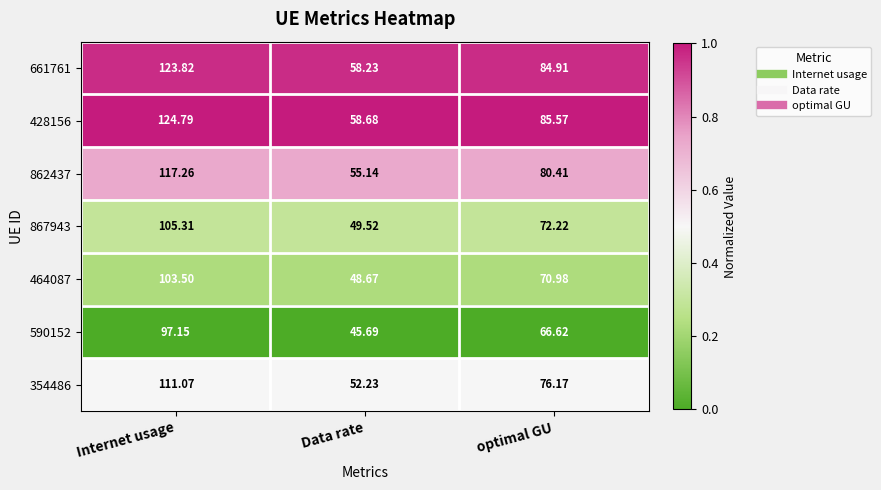

Which series has the largest total across all categories?

428156